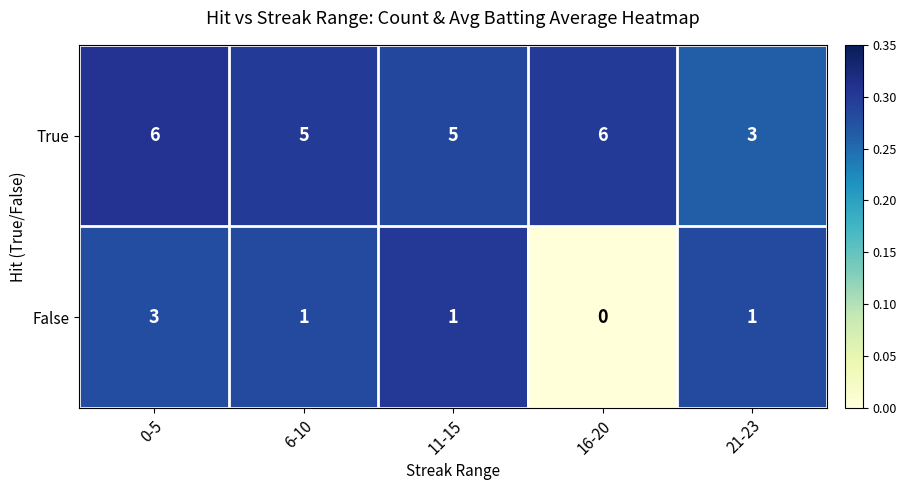

At which label does True first exceed 5?

0-5